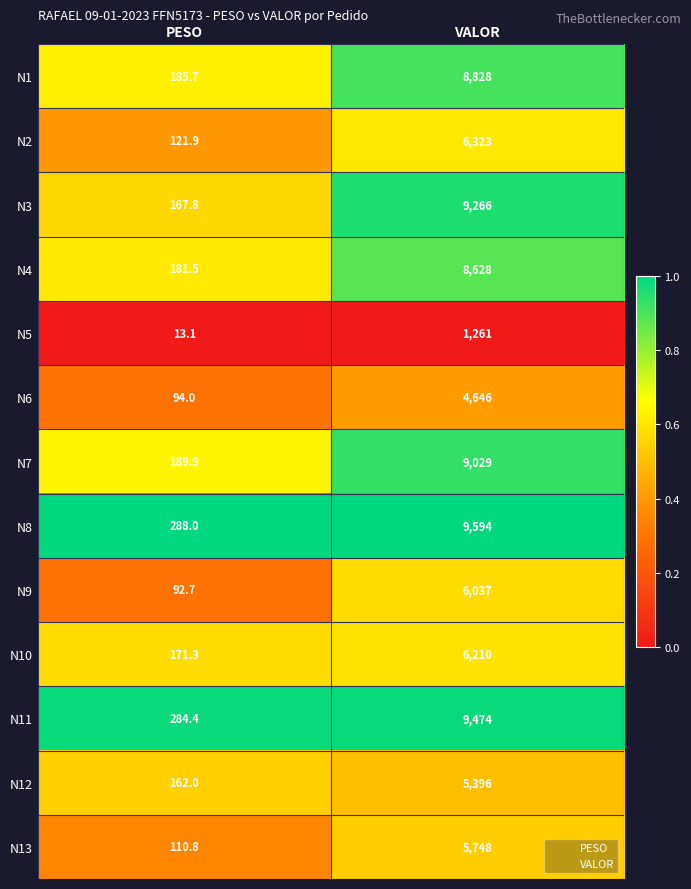

Rank the series at VALOR from highest to lowest value.

N8, N11, N3, N7, N1, N4, N2, N10, N9, N13, N12, N6, N5